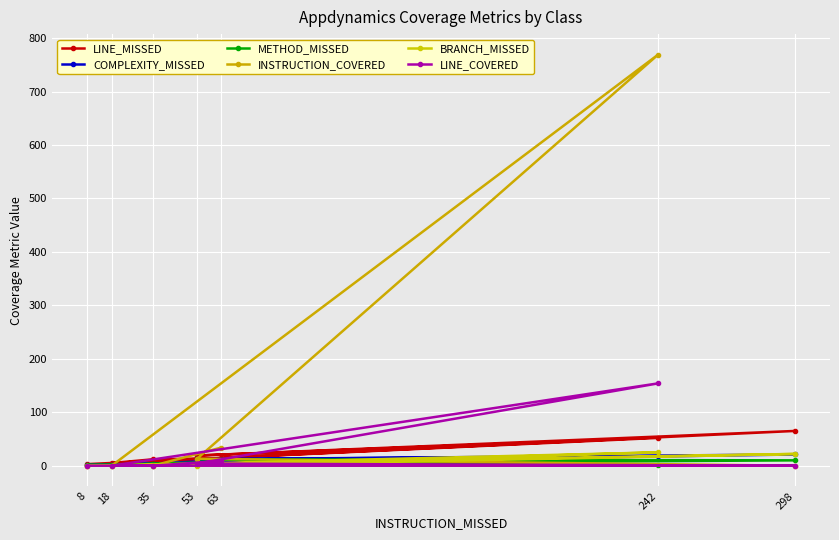

Between 8 and 53, which is larger?

53